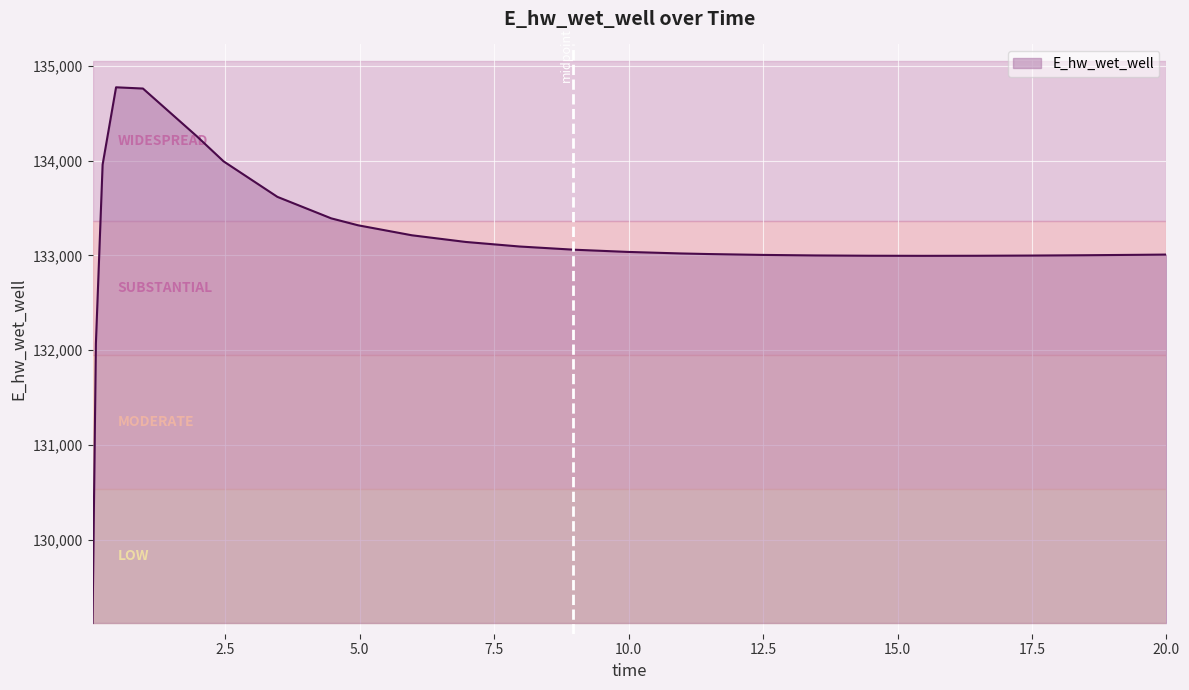

What is the difference between the maximum and minimum values?

5648.6